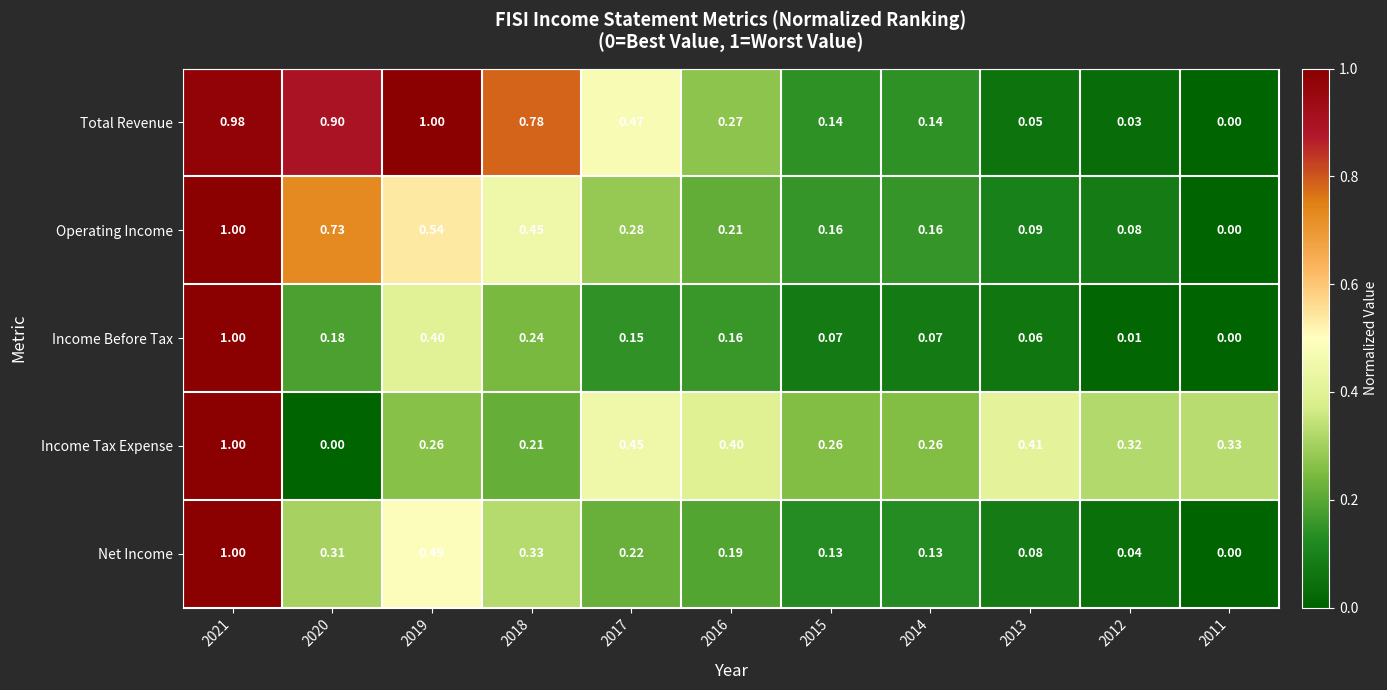

Rank the series at 2019 from lowest to highest value.

Income Tax Expense, Income Before Tax, Net Income, Operating Income, Total Revenue